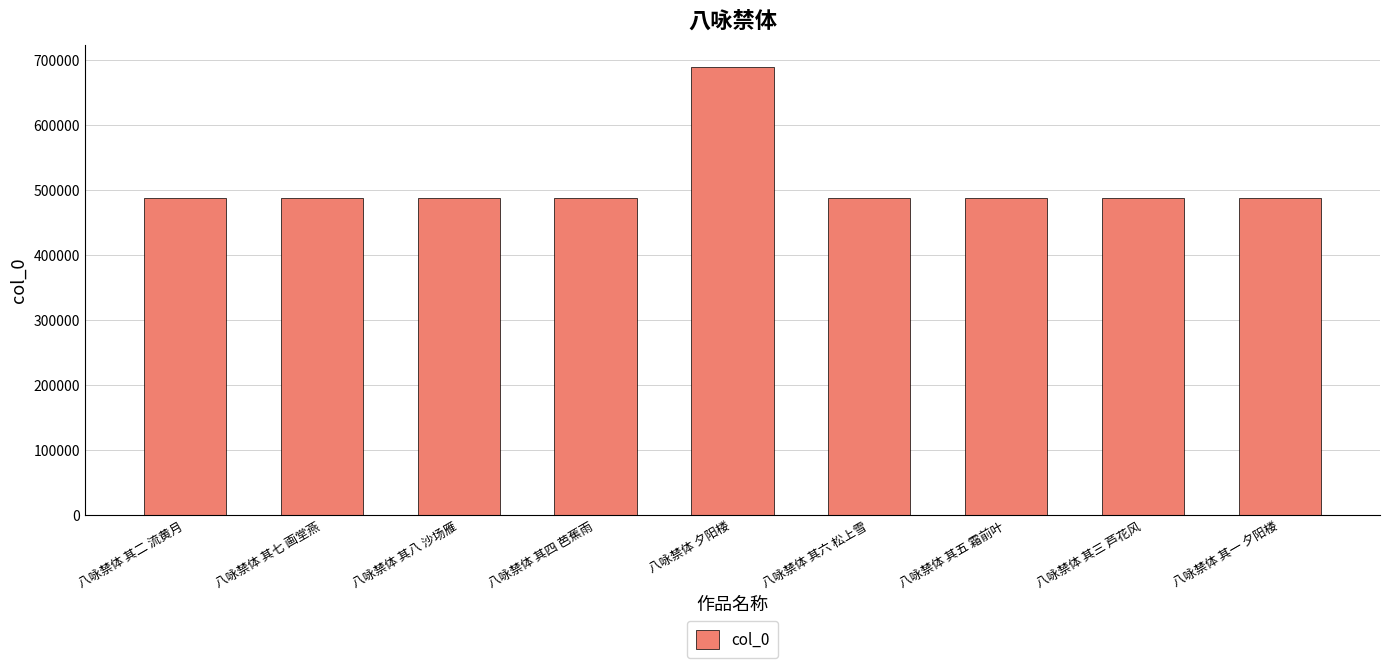

How many bars are there in total?

9